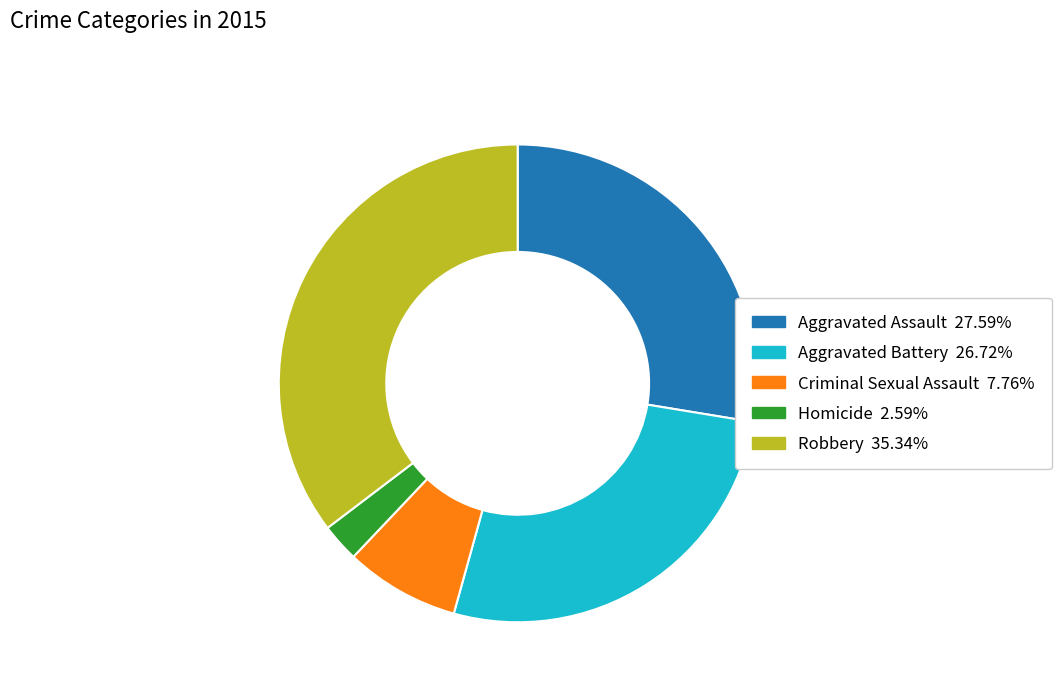

Does Homicide represent more than half of the total?

No